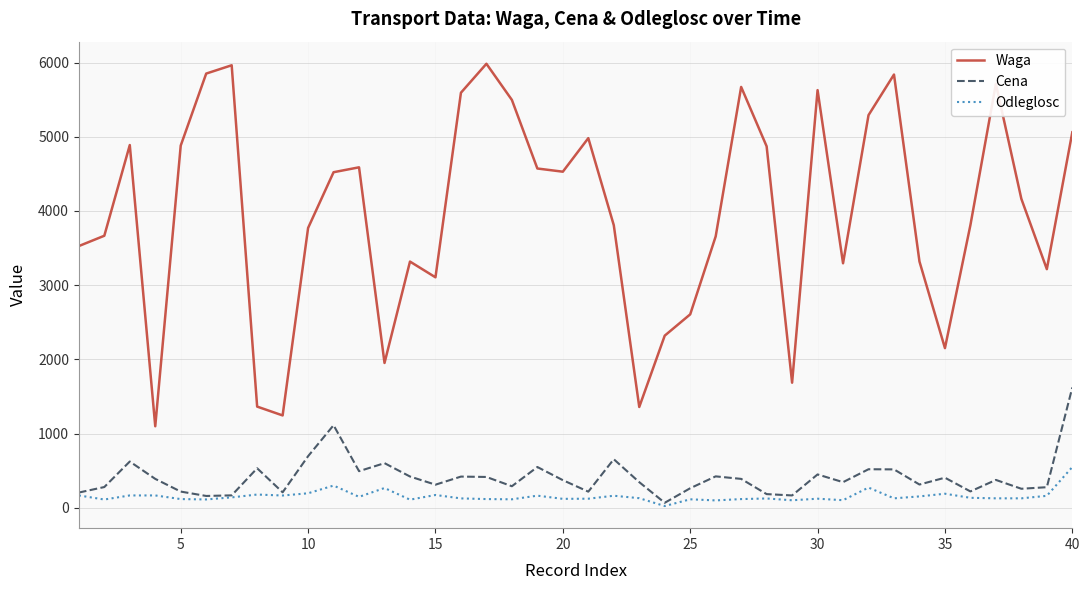

Rank the series by their maximum value, from lowest to highest.

Odleglosc, Cena, Waga